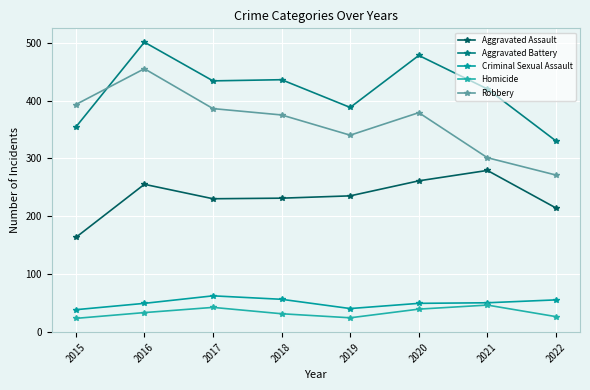

True or false: Homicide and Robbery intersect in this chart.

False